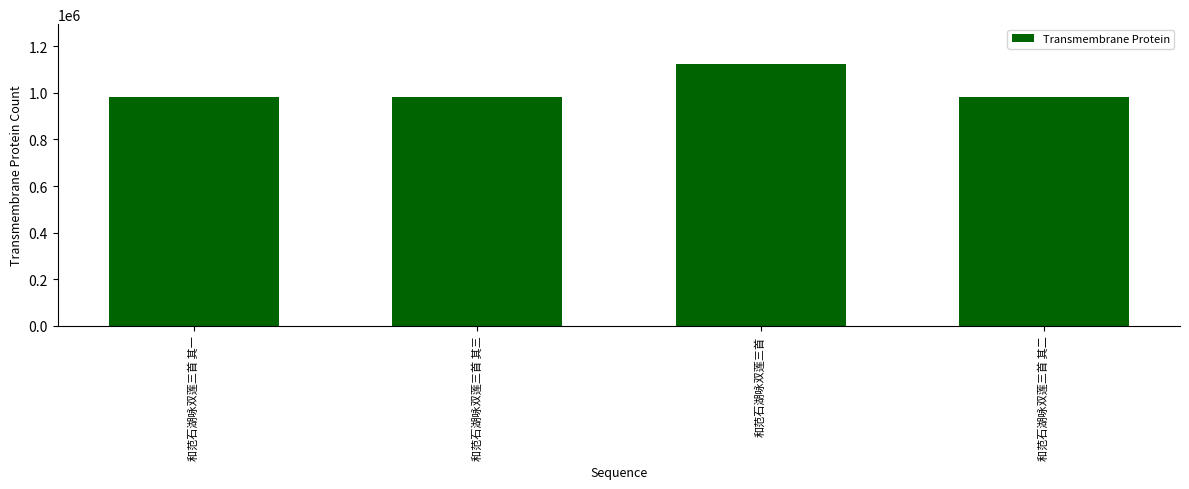

What is the change in value from 和范石湖咏双莲三首 to 和范石湖咏双莲三首 其二?

-142004